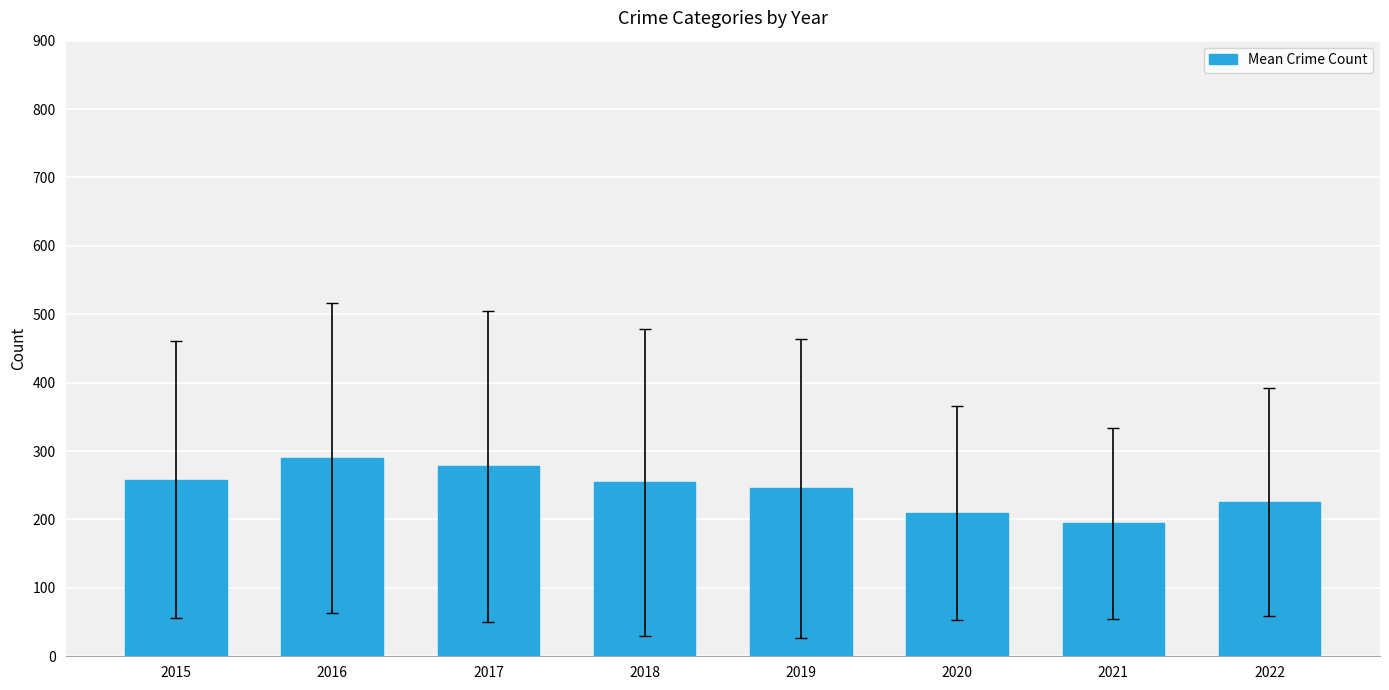

What is the average value?

244.4